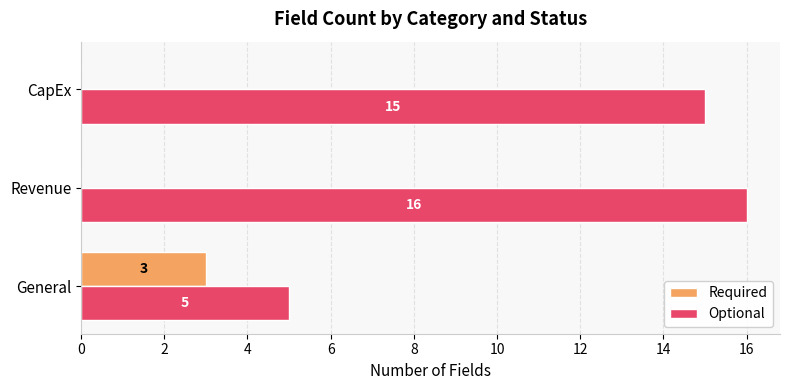

At which category does the chart reach its peak across all series?

Revenue